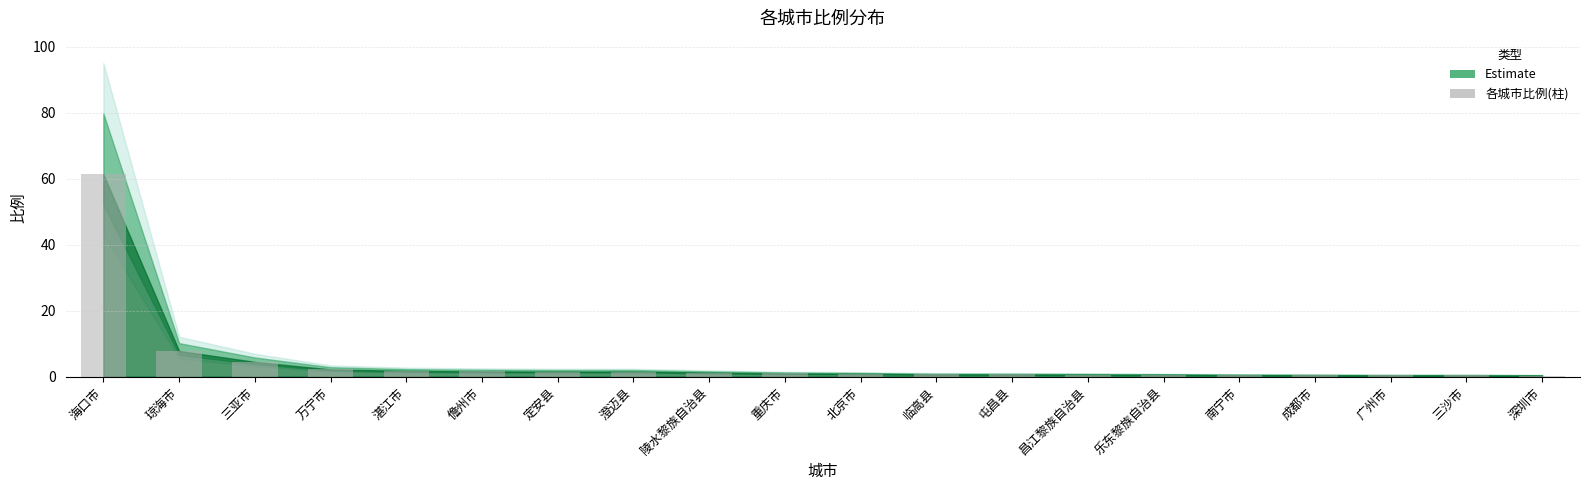

What is the label of the 15th bar from the left?

乐东黎族自治县